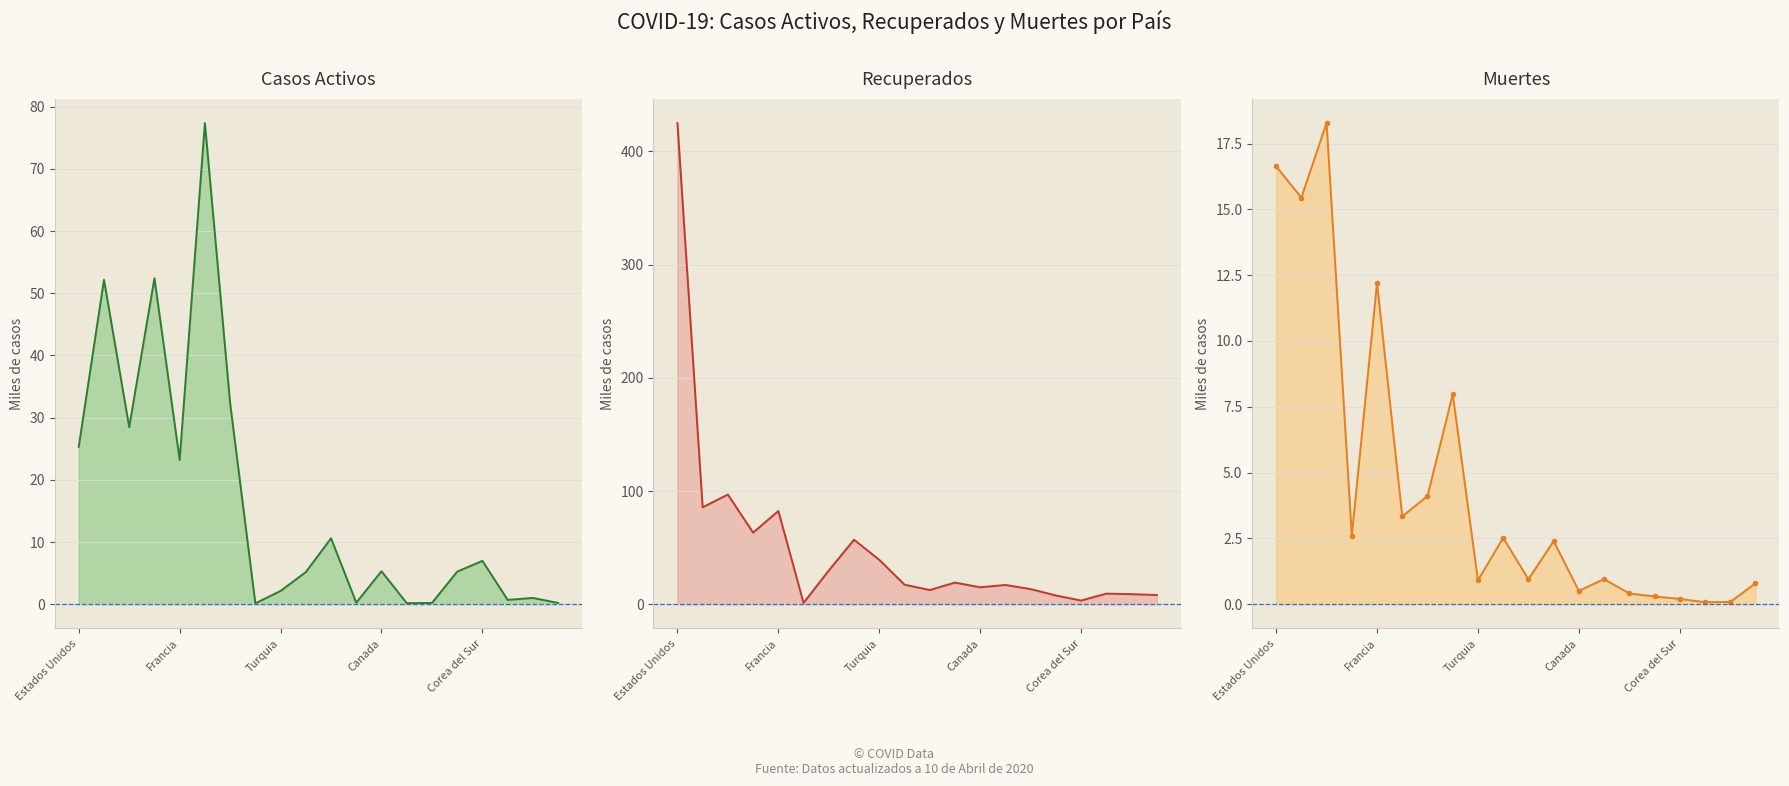

Does the chart have visible grid lines?

Yes